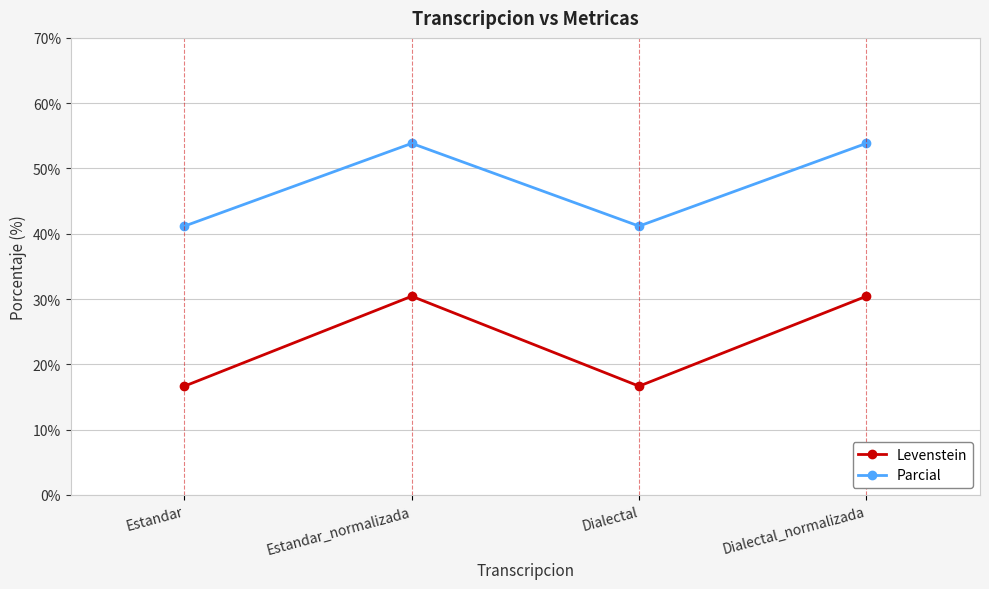

What is the label of the 1st point from the right?

Dialectal_normalizada